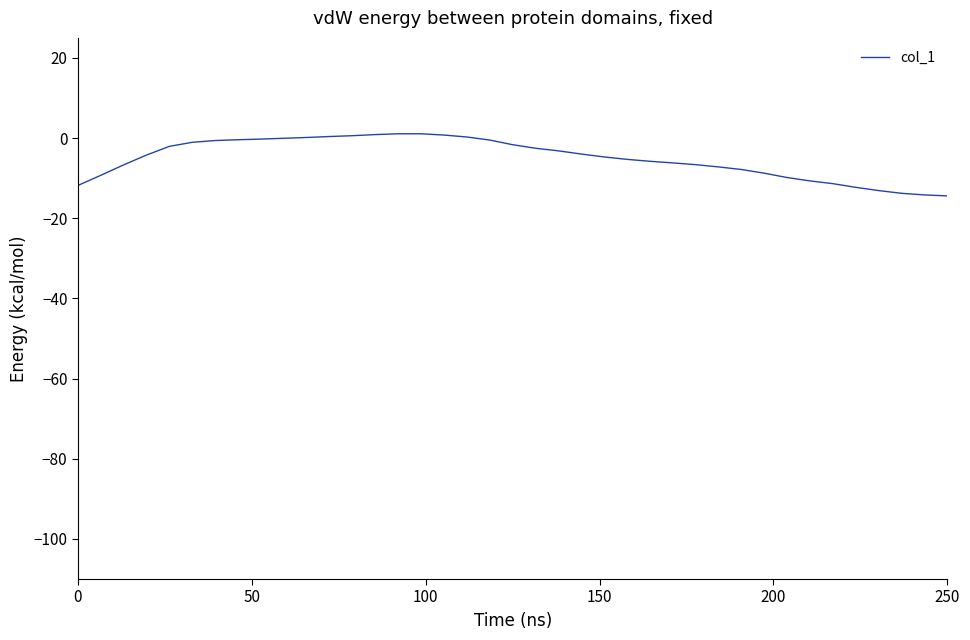

What is the minimum value shown in the chart?

-14.4